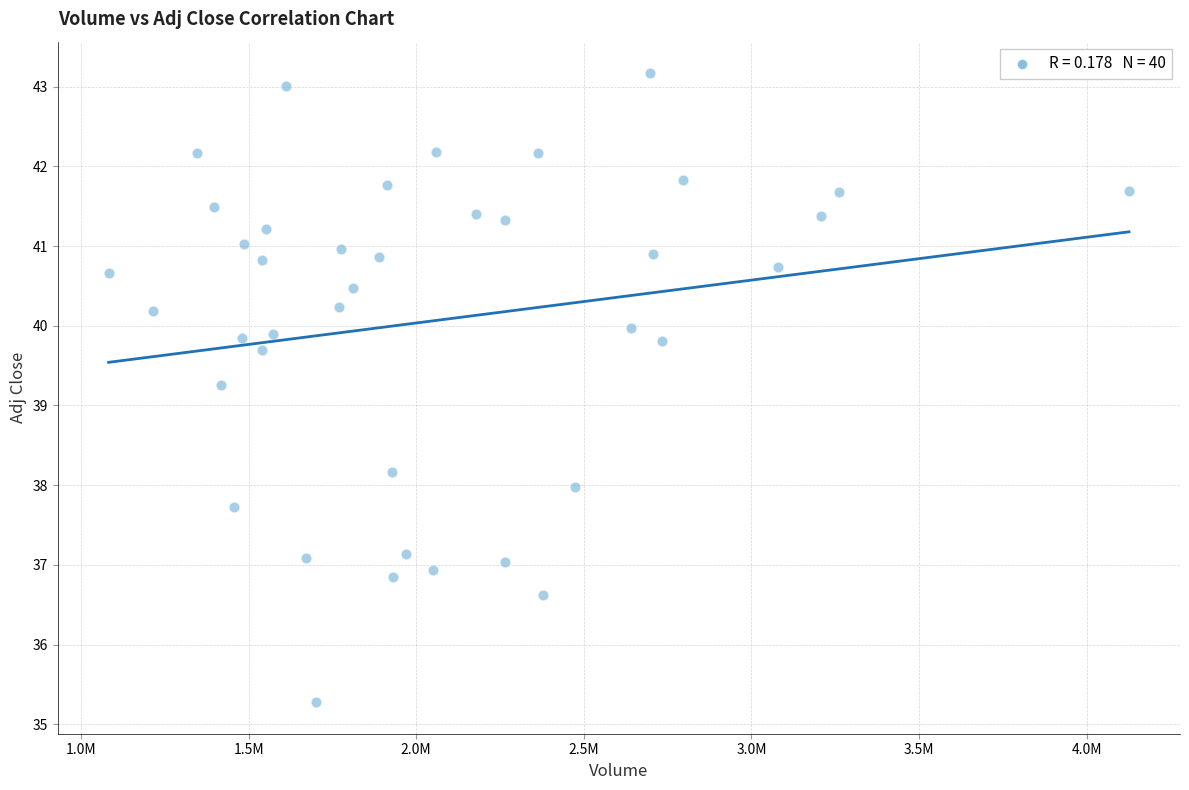

What Y value in the scatter plot is closest to 39?

39.3